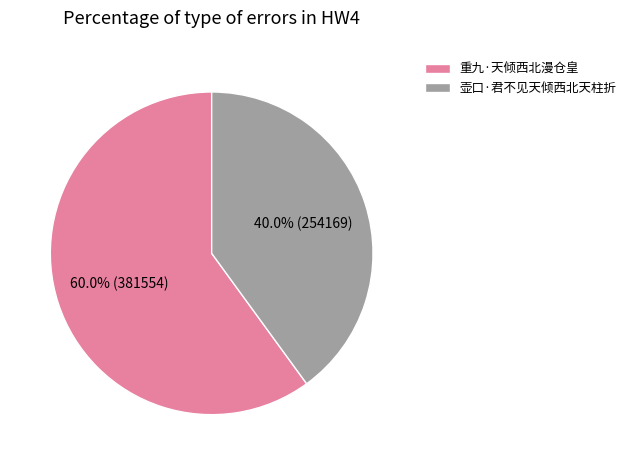

Is it true that 重九·天倾西北漫仓皇 is 60% of the pie?

True